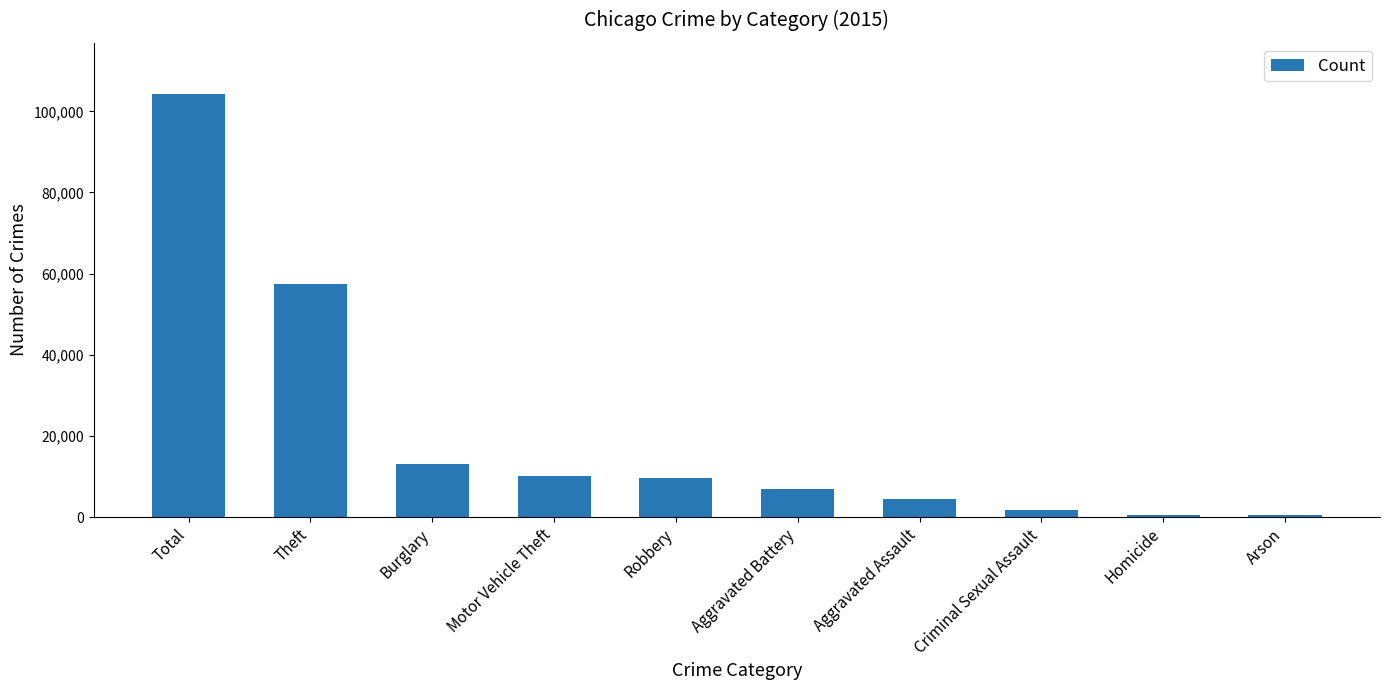

What position from the right is Homicide?

2